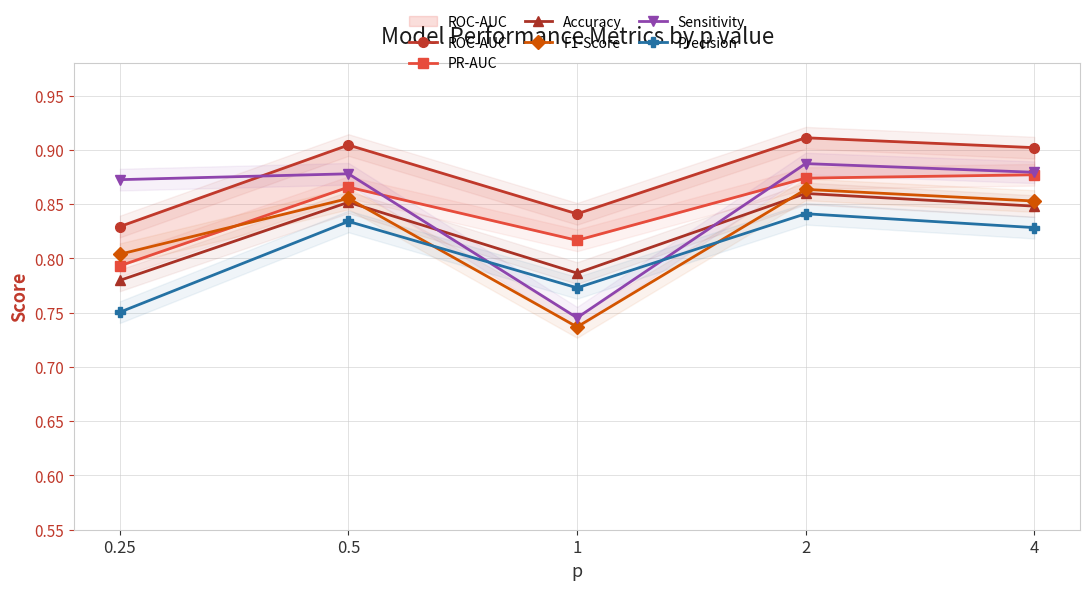

List the labels in order of PR-AUC value, smallest first.

0.25, 1, 0.5, 2, 4